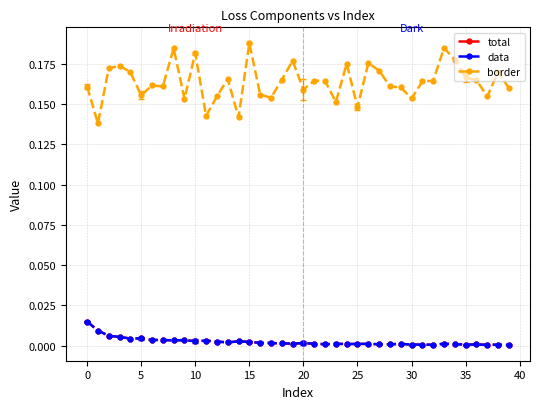

Count the number of data series in this chart.

3